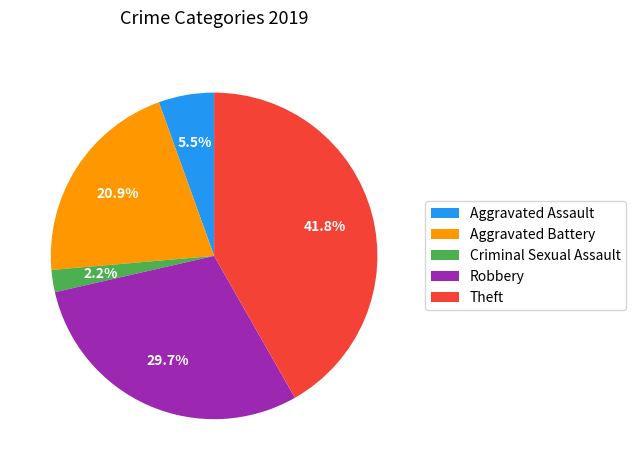

What is the smallest slice in the pie chart?

Criminal Sexual Assault